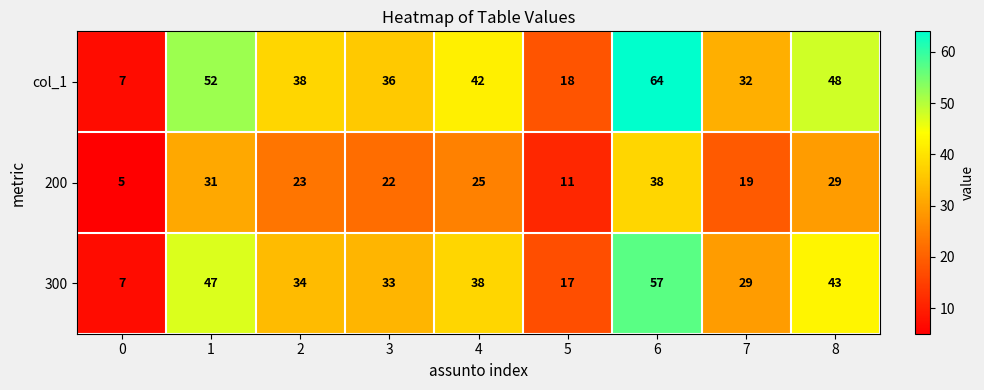

Which series has the widest spread of values?

col_1